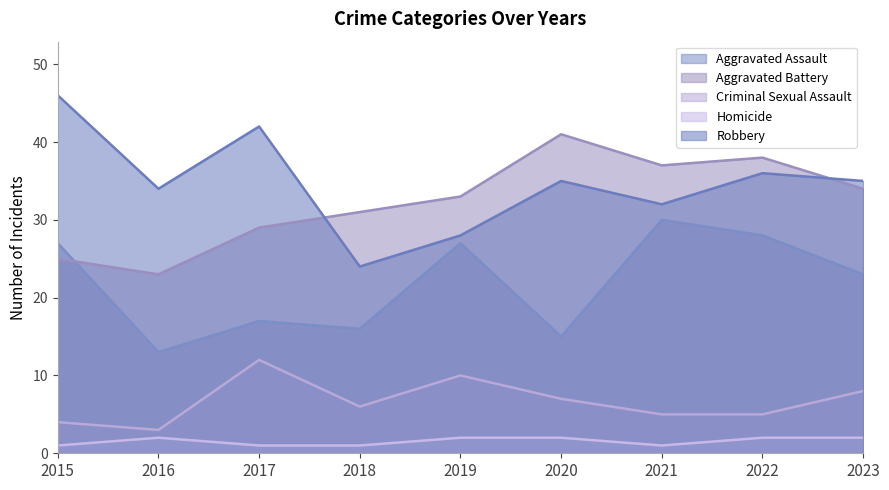

At which label does Aggravated Assault reach its peak?

2021